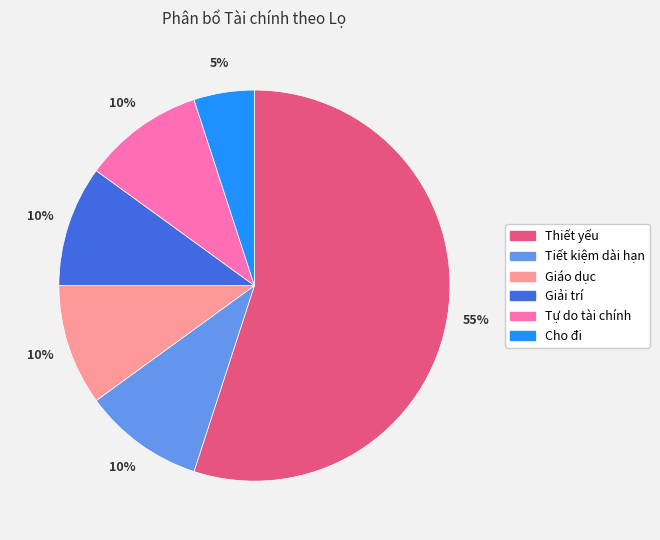

What is the ratio of the value at Thiết yếu to the value at Tiết kiệm dài hạn?

5.5